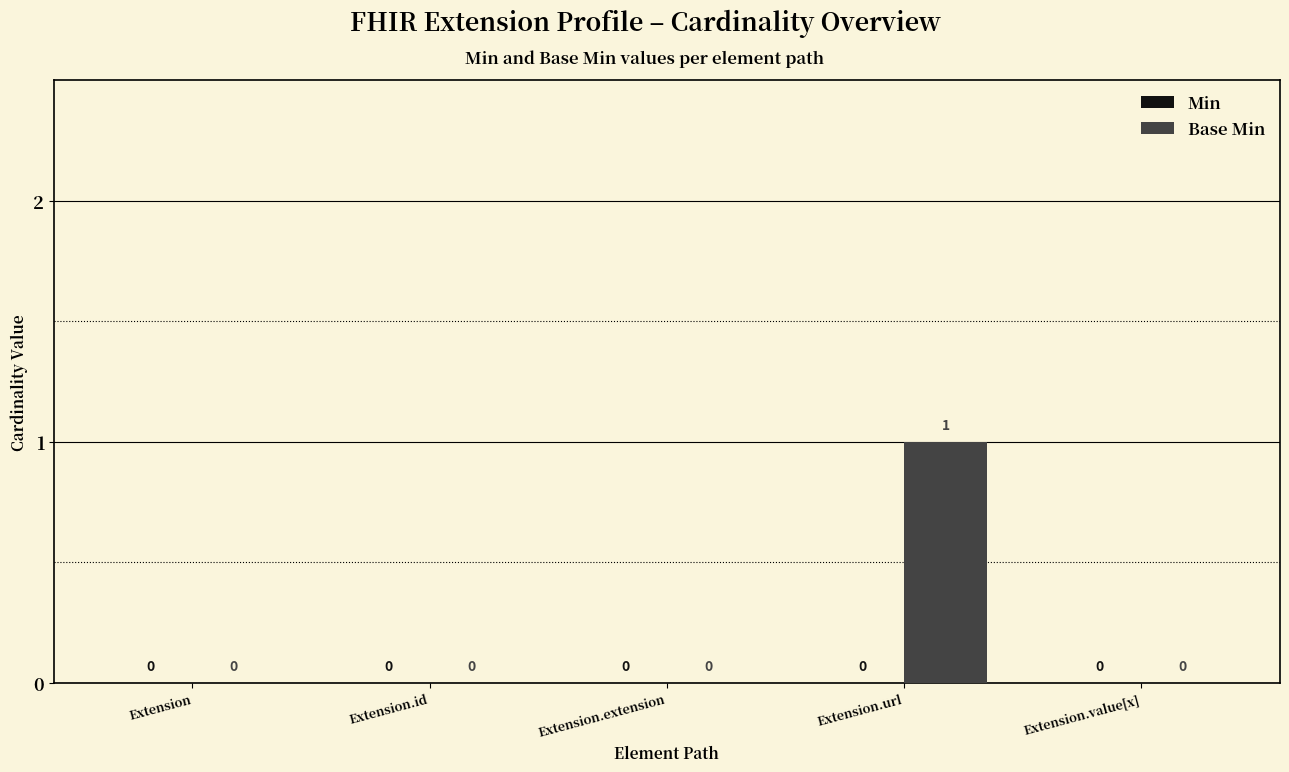

Reading left to right, list all the values displayed in this chart.

Extension=0	Extension.id=0	Extension.extension=0	Extension.url=1	Extension.value[x]=0